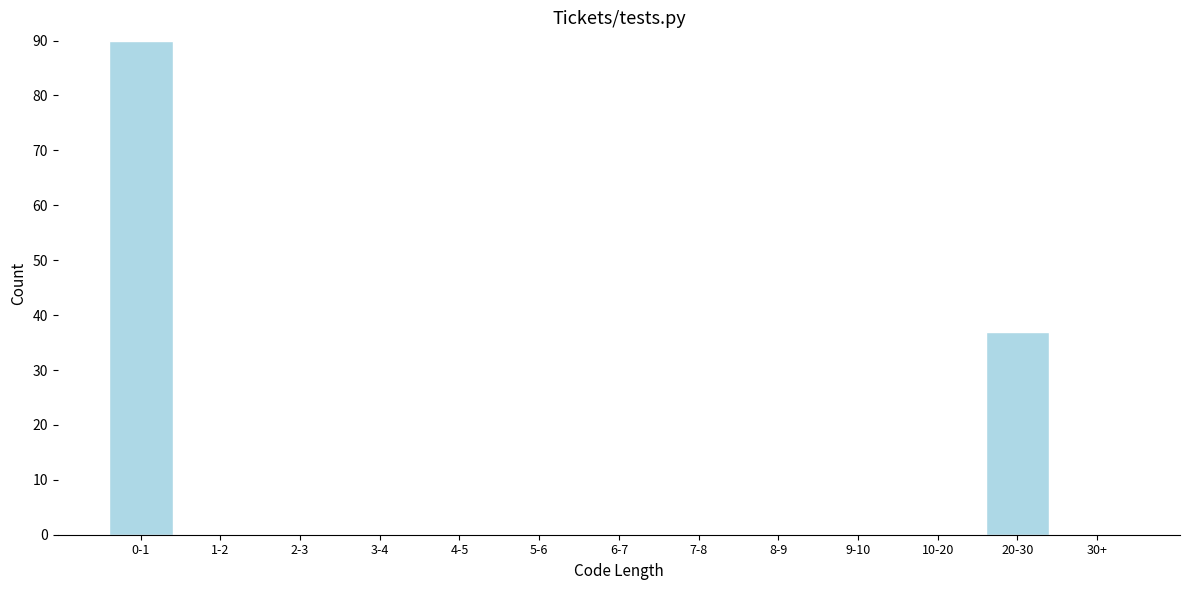

Reading left to right, transcribe all the data shown in this chart.

0-1=90	1-2=0	2-3=0	3-4=0	4-5=0	5-6=0	6-7=0	7-8=0	8-9=0	9-10=0	10-20=0	20-30=37	30+=0